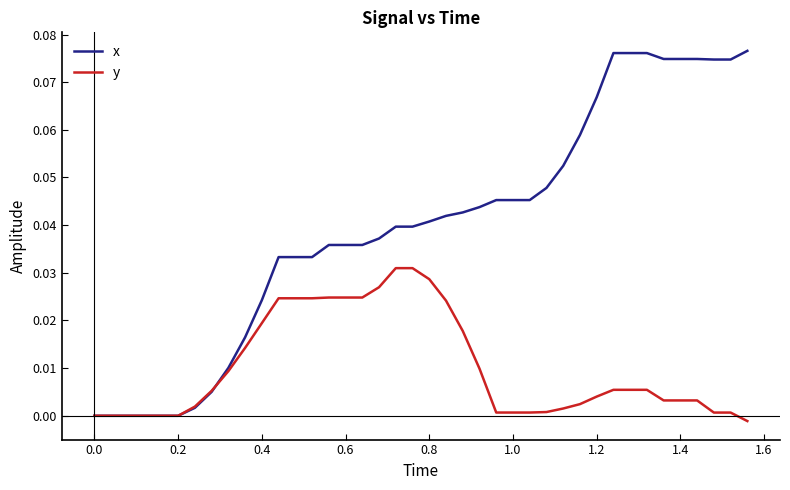

Which series has the largest total across all categories?

x